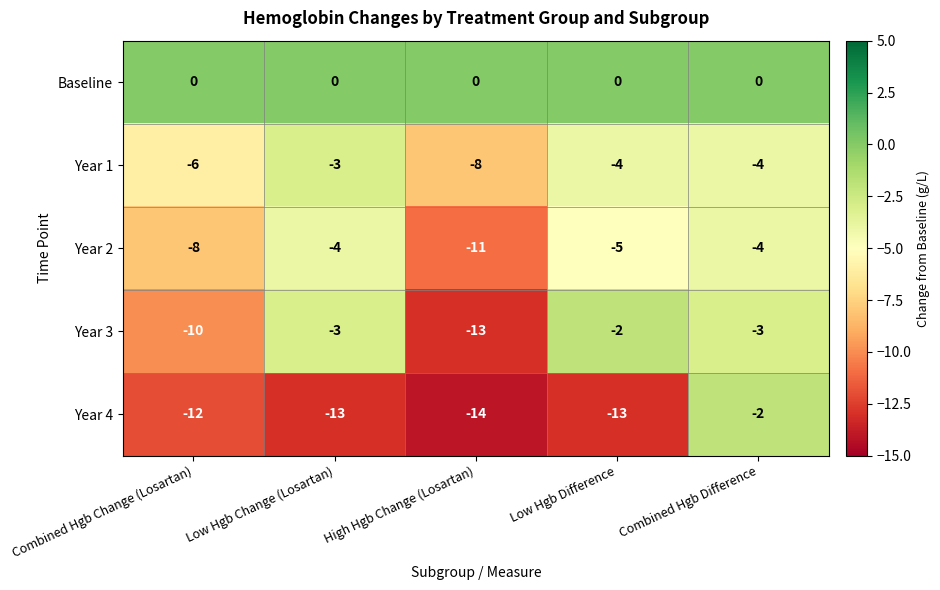

Which series has the largest range (max minus min)?

Year 4